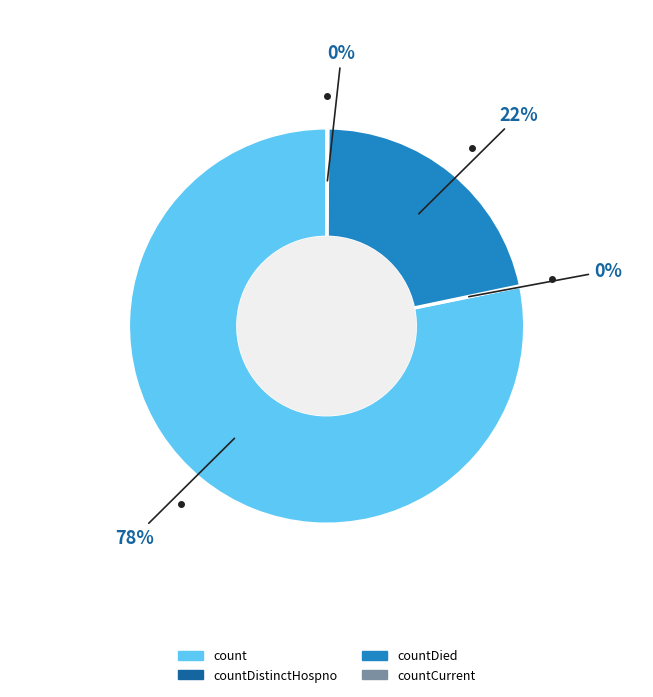

Is there any slice that represents more than half of the pie?

Yes